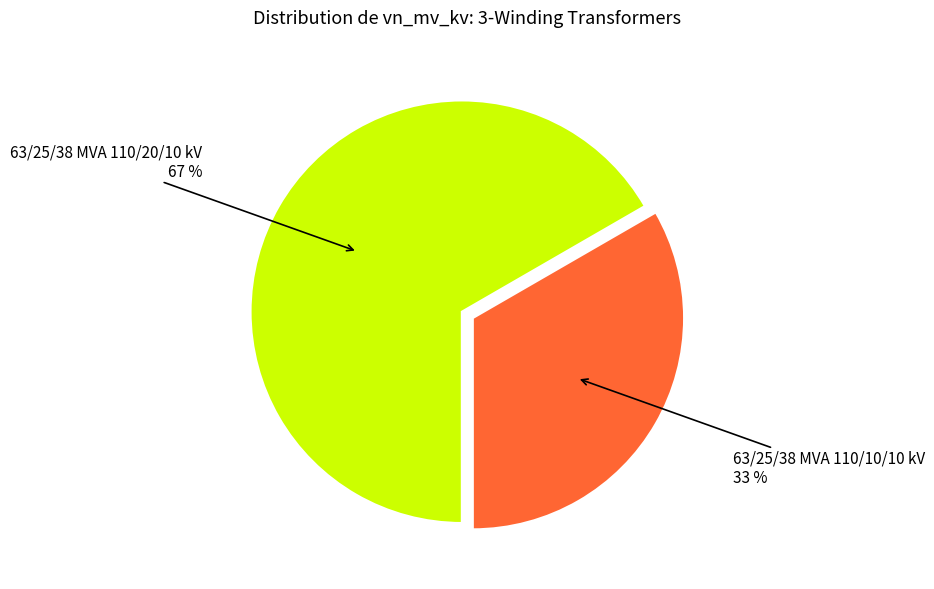

To the nearest percent, what is the average slice percentage?

50%